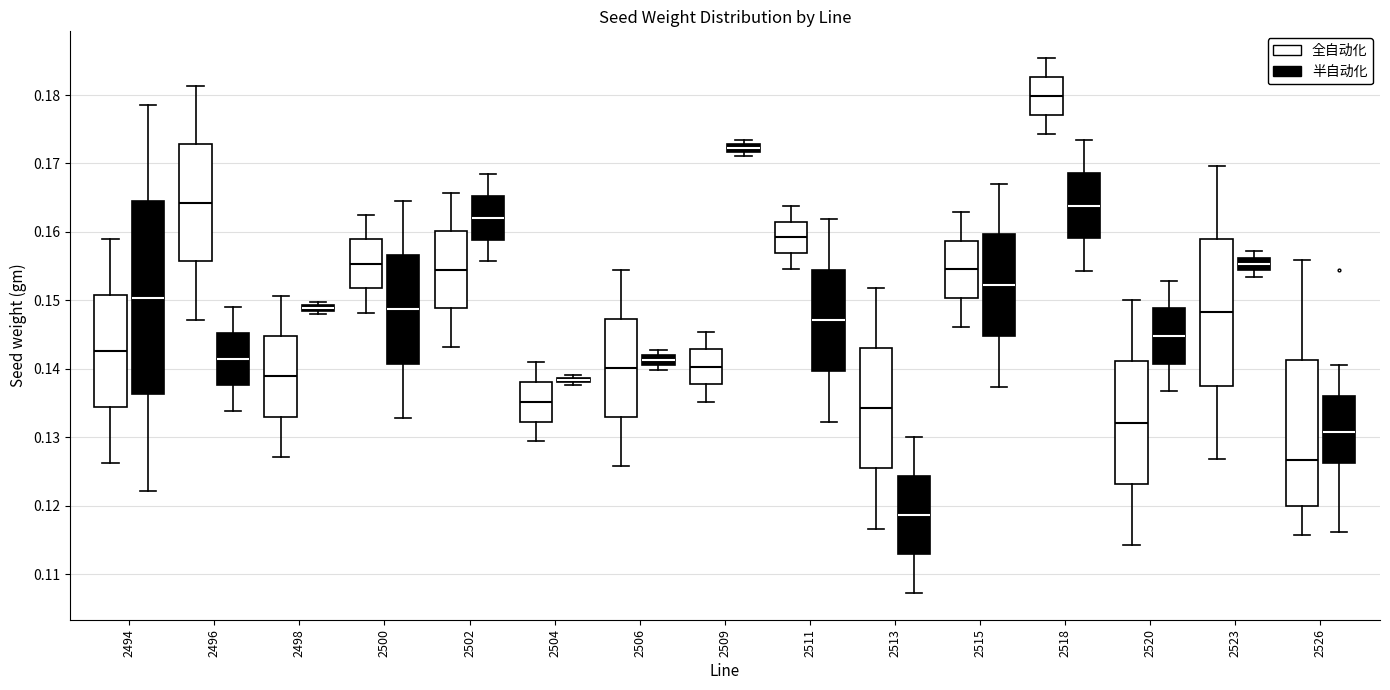

Where does the median line of the box for 2504 (全自动化) sit on the y-axis? The values are not printed on the chart, so give them approximately, as read against the axis.

0.135